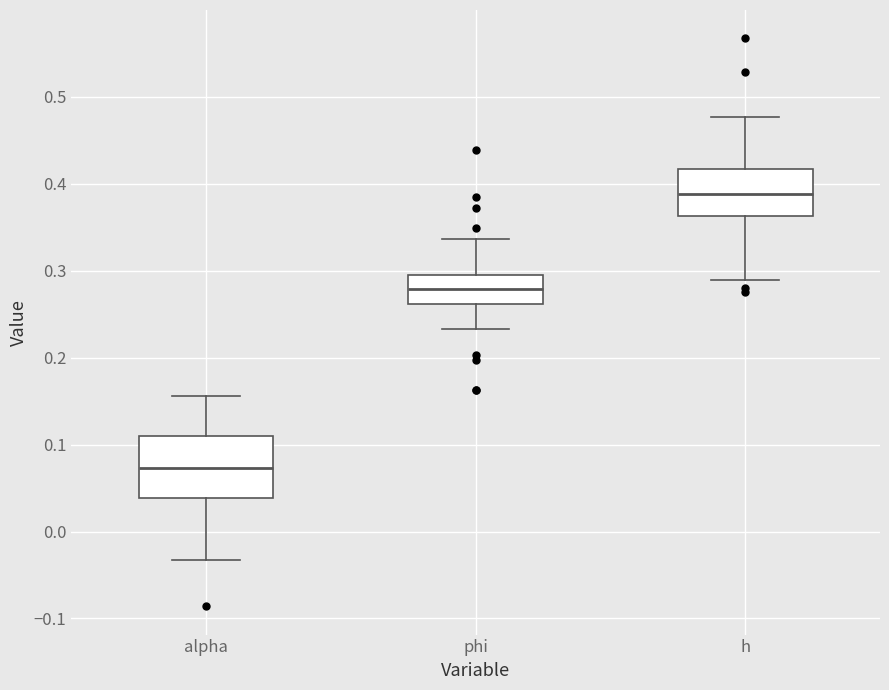

Where is the upper edge of the box for alpha on the y-axis? The values are not printed on the chart, so give them approximately, as read against the axis.

0.11